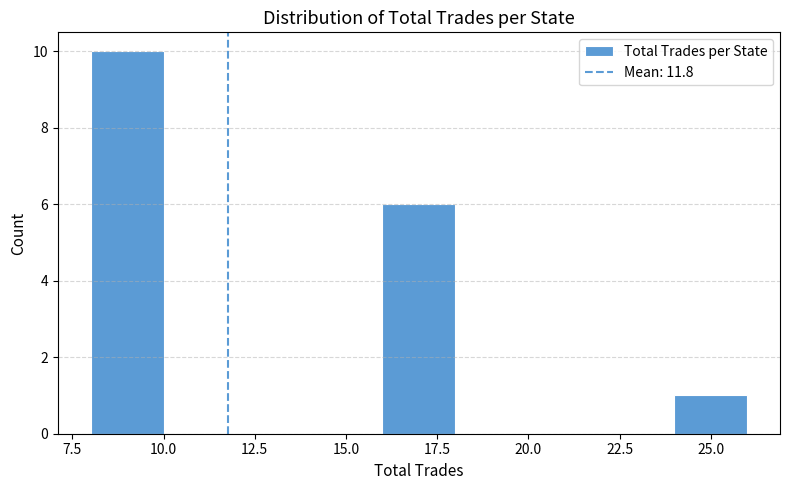

Reading left to right, transcribe this chart: for each bar, give the range it covers on the x-axis and its height. The values are not printed on the chart, so give them approximately, as read against the axis.

8 to 10: 10
10 to 12: 0
12 to 14: 0
14 to 16: 0
16 to 18: 6
18 to 20: 0
20 to 22: 0
22 to 24: 0
24 to 26: 1